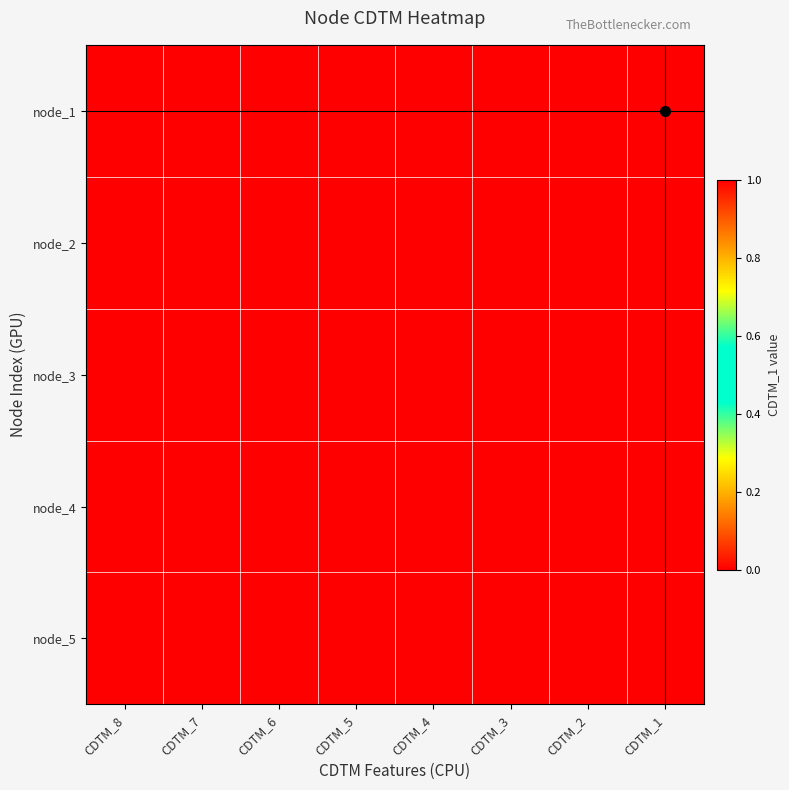

How many series are shown in this chart?

5